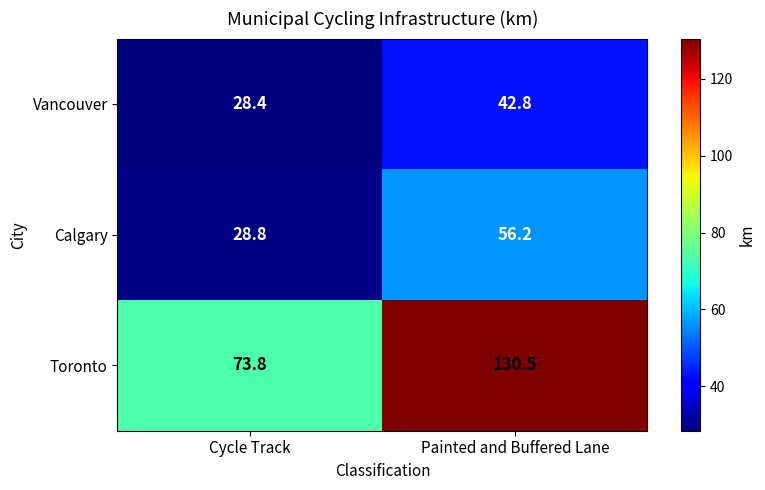

How many series are shown in this chart?

3